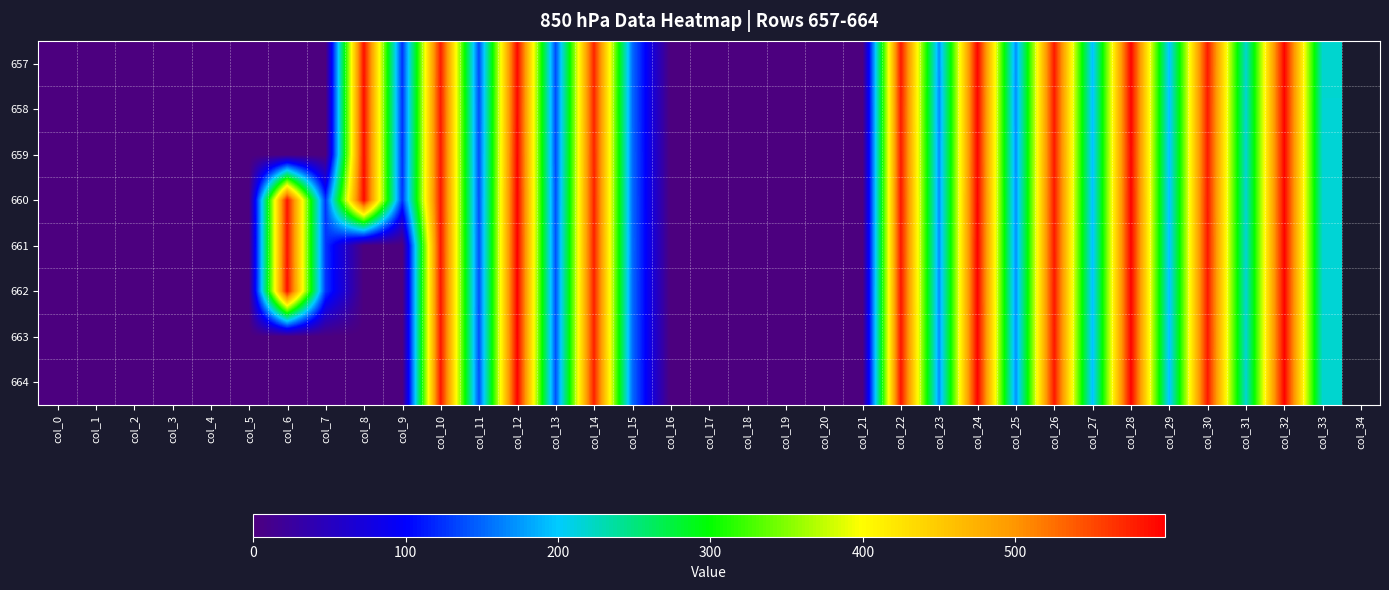

What is the total value across all series at col_15?

1222.8